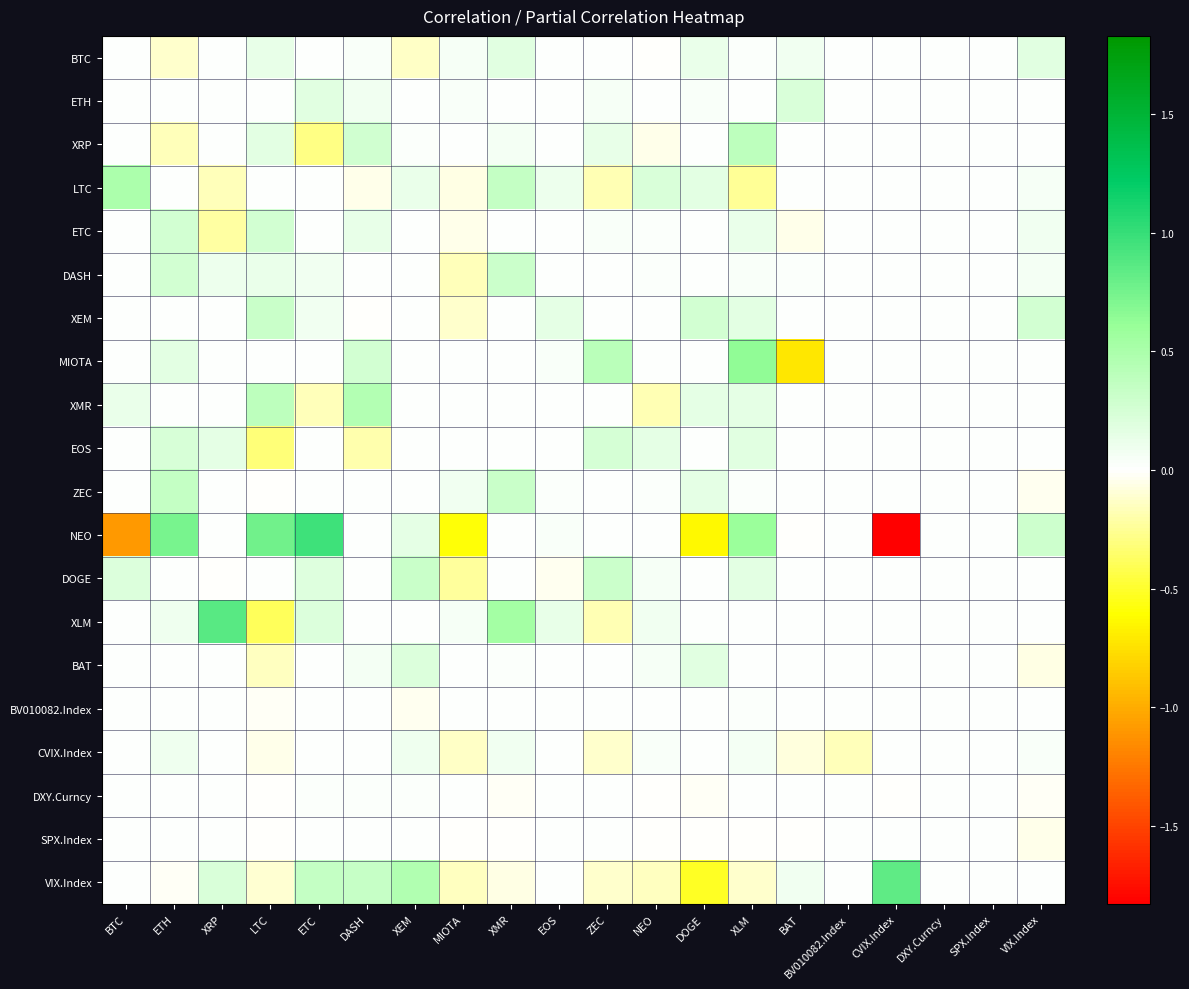

Count the number of data series in this chart.

20